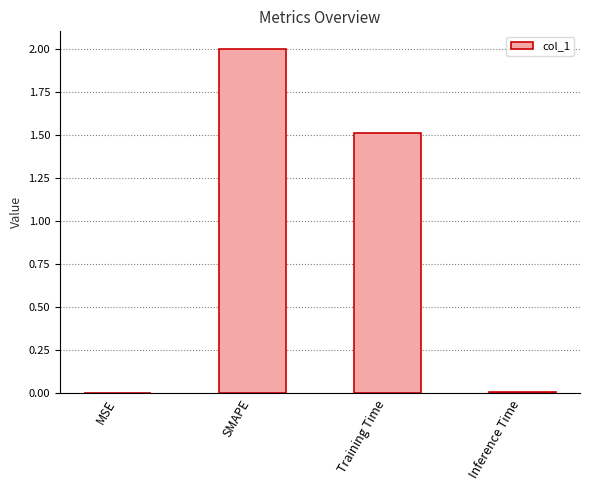

What is the change in value from MSE to Training Time?

+1.5